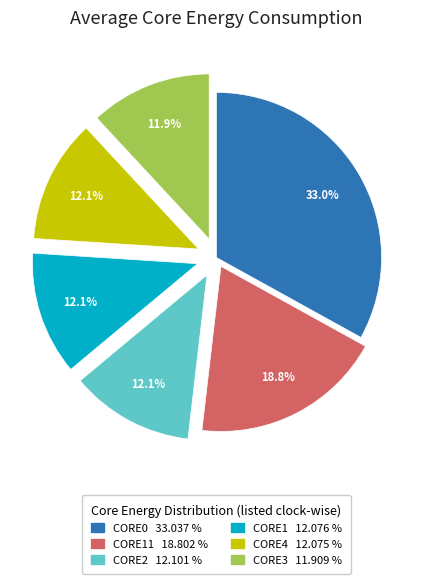

How many segments does this pie chart have?

6